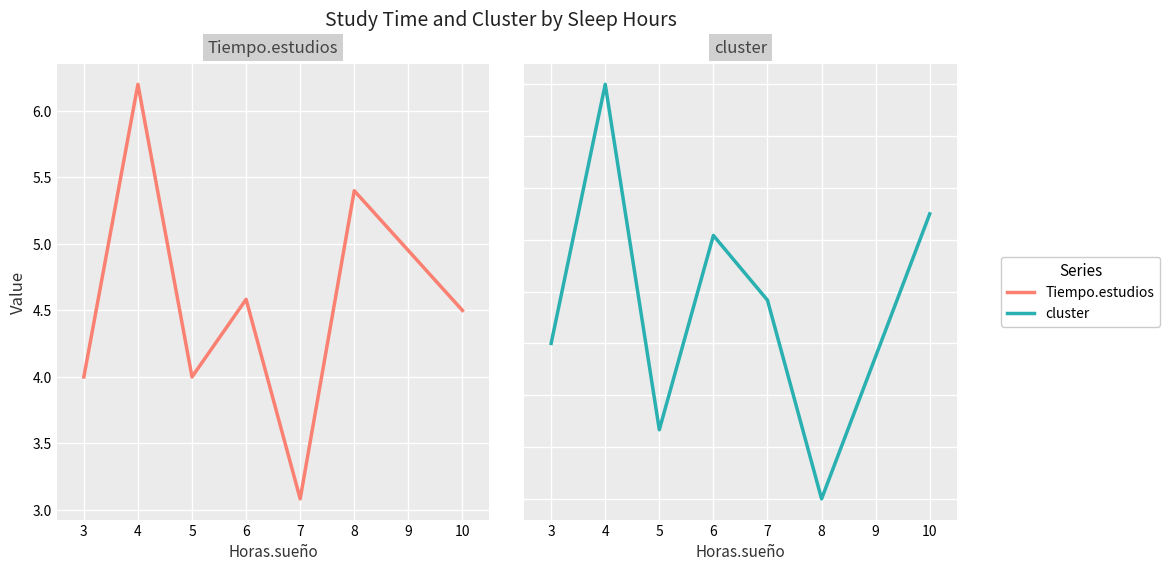

What is the average value of the Tiempo.estudios series?

4.5